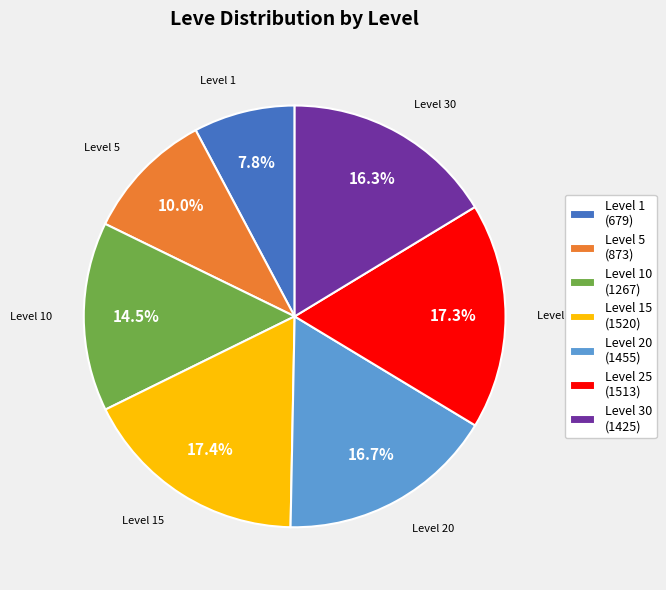

Combined, what portion of the pie is Level 15 (1520) and Level 1 (679)?

25.2%